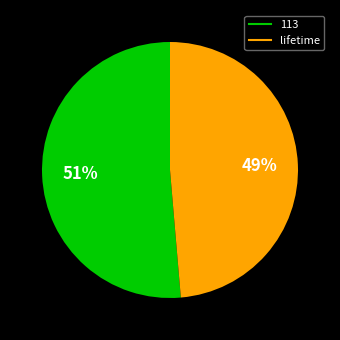

Is there any slice that represents more than half of the pie?

Yes